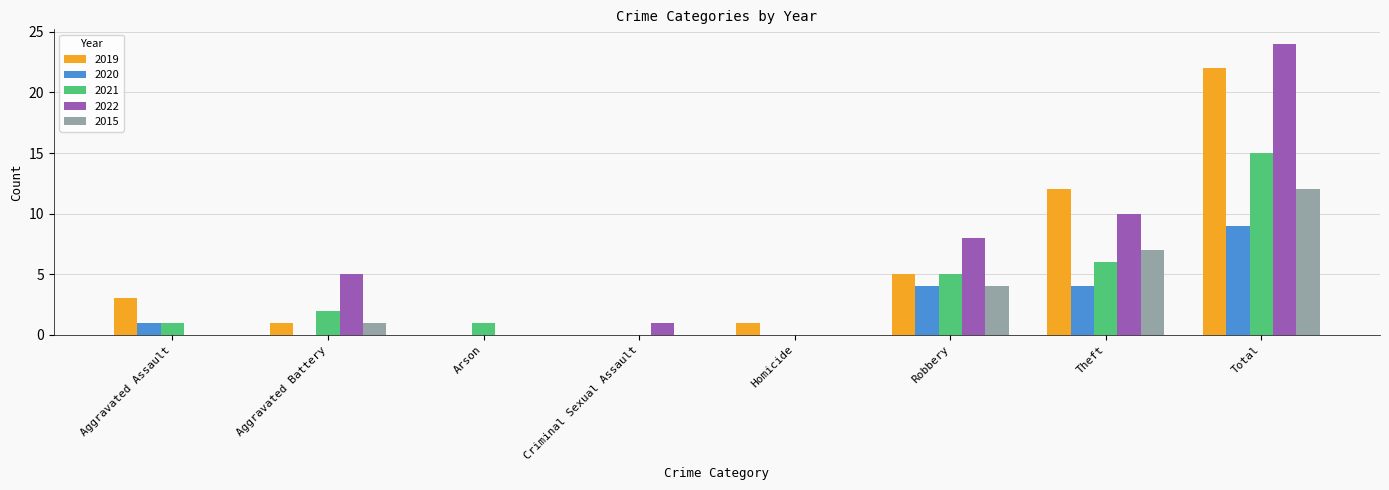

What is the greatest value displayed?

24